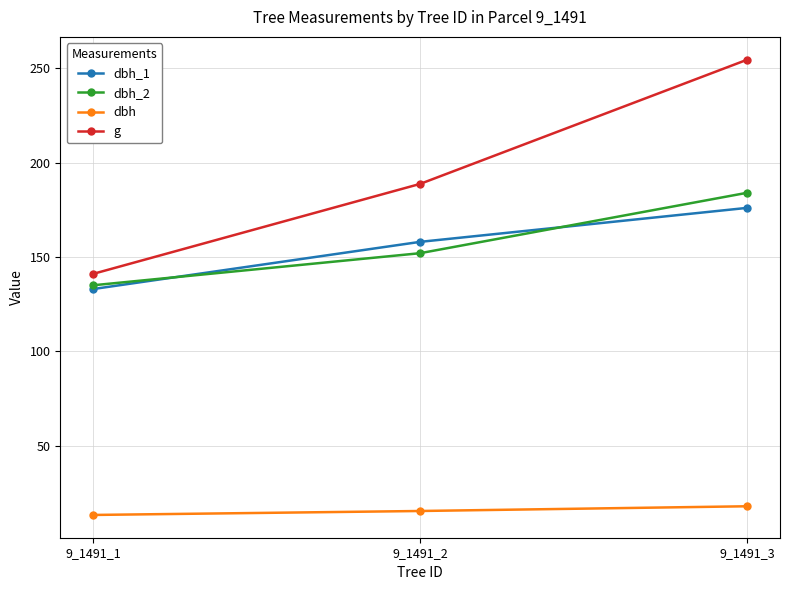

What is the value of the dbh point at the 1st from the left?

13.4